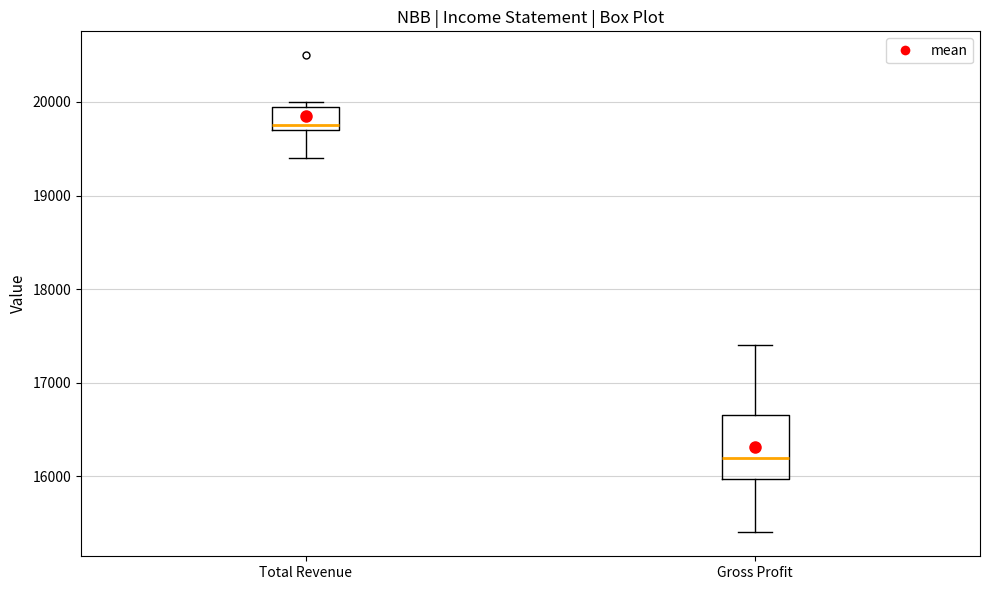

Reading left to right, transcribe this box plot: for each box, give where its median line is, the range the box spans, and where its two whiskers end, as read against the y-axis. The values are not printed on the chart, so give them approximately, as read against the axis.

Total Revenue: median 19800, box 19700 to 20000, whiskers 19400 to 20000 (just above the box's upper edge)
Gross Profit: median 16200, box 16000 to 16700, whiskers 15400 to 17400